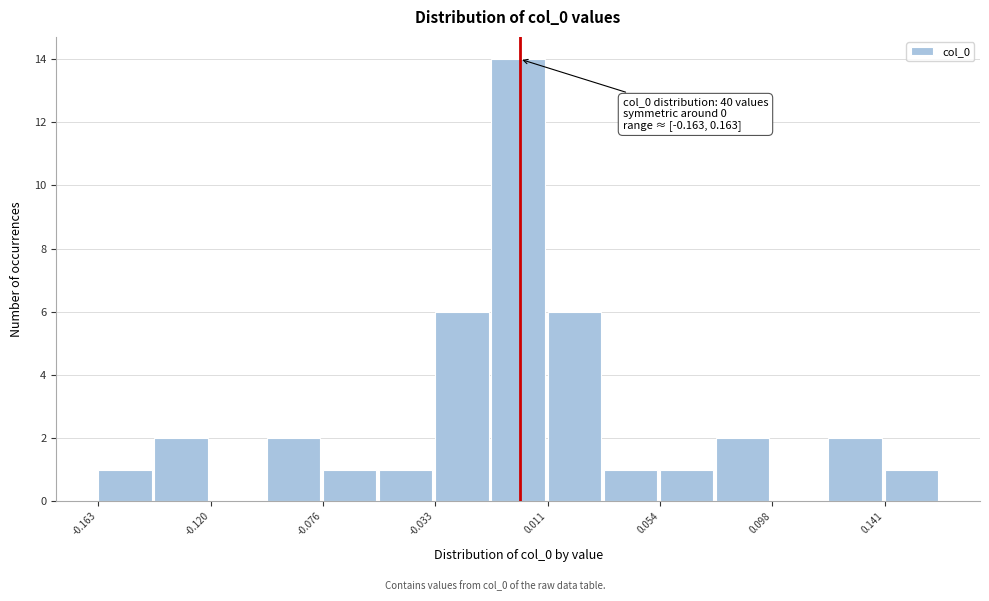

Over which range of the x-axis is the bar tallest?

-0.010 to 0.010